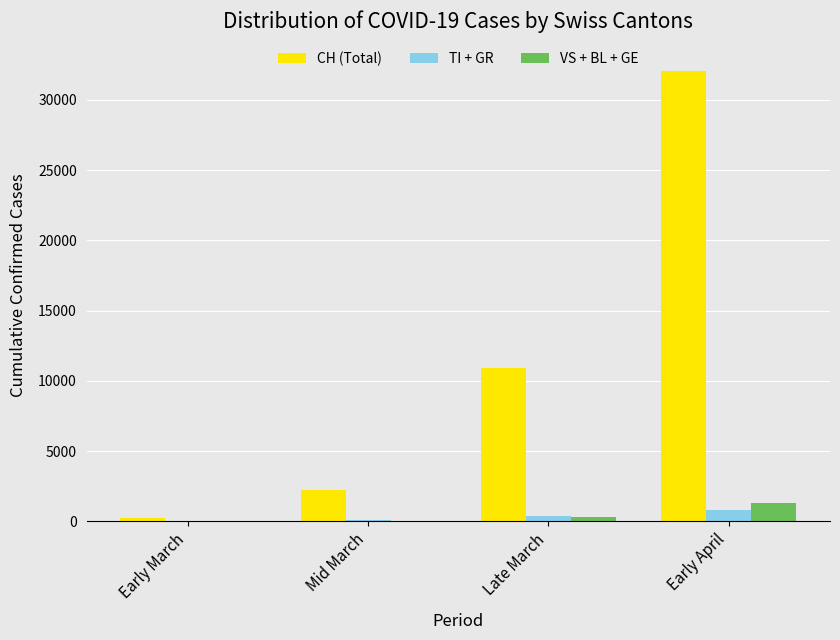

How many groups of bars are there?

4